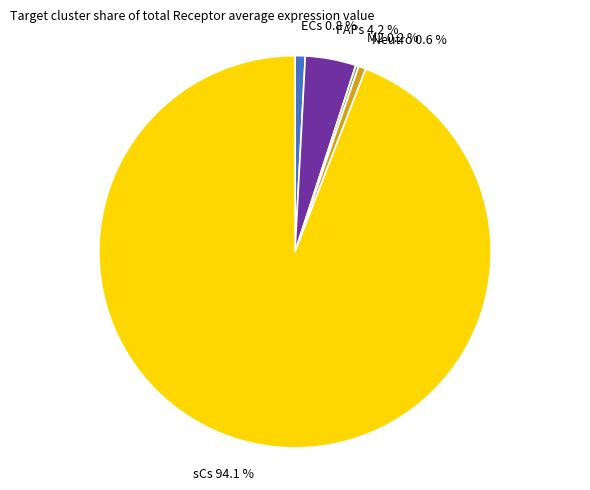

To the nearest percent, what is the combined percentage of sCs and ECs?

95%